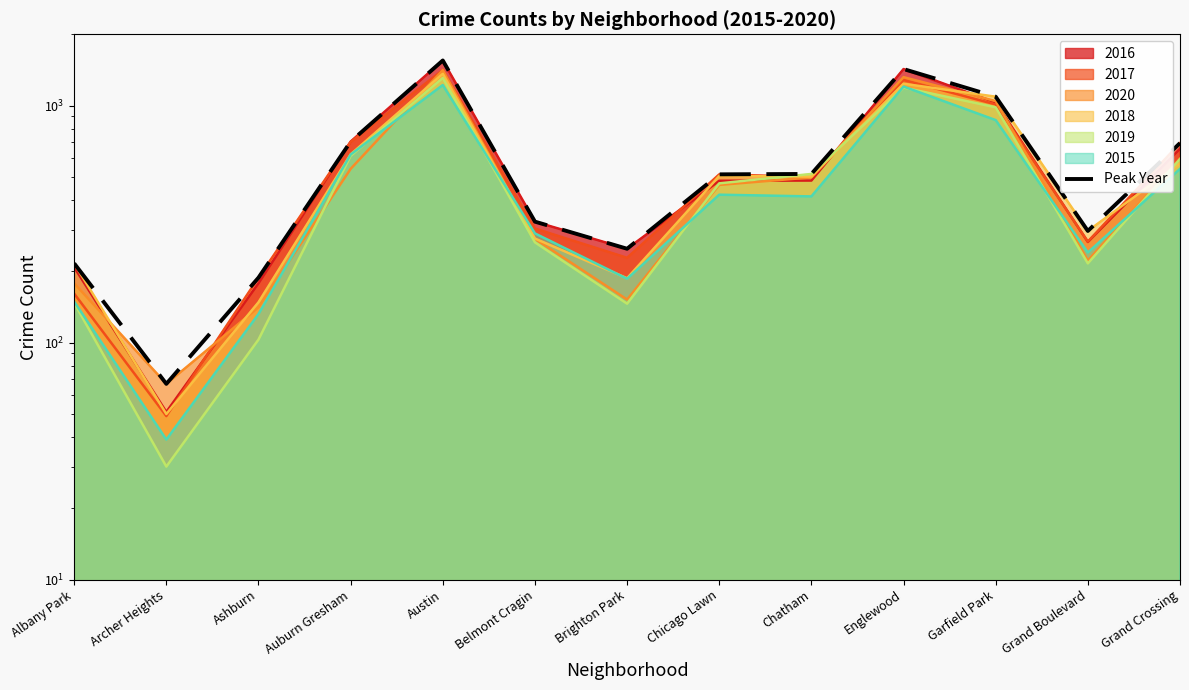

What is the greatest value displayed?

1551